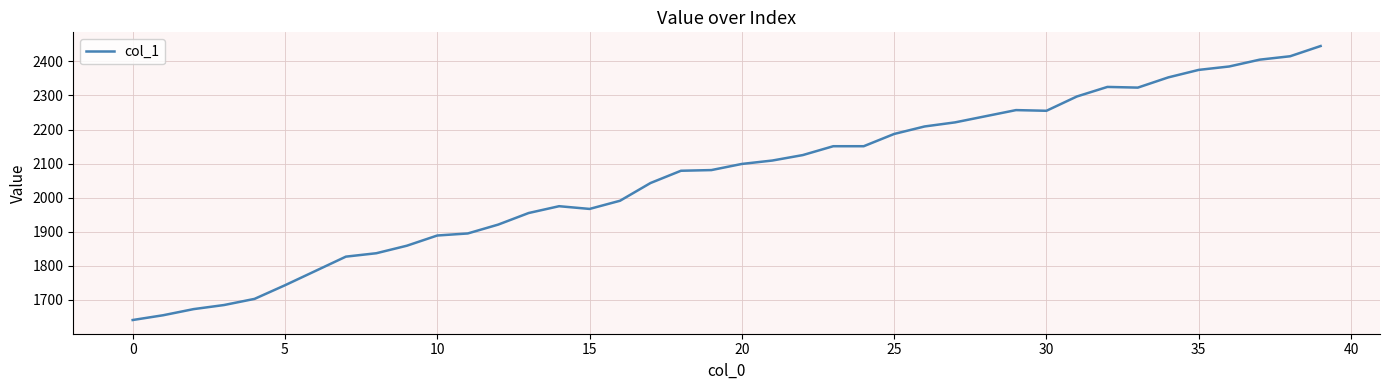

What is the smallest value displayed?

1641